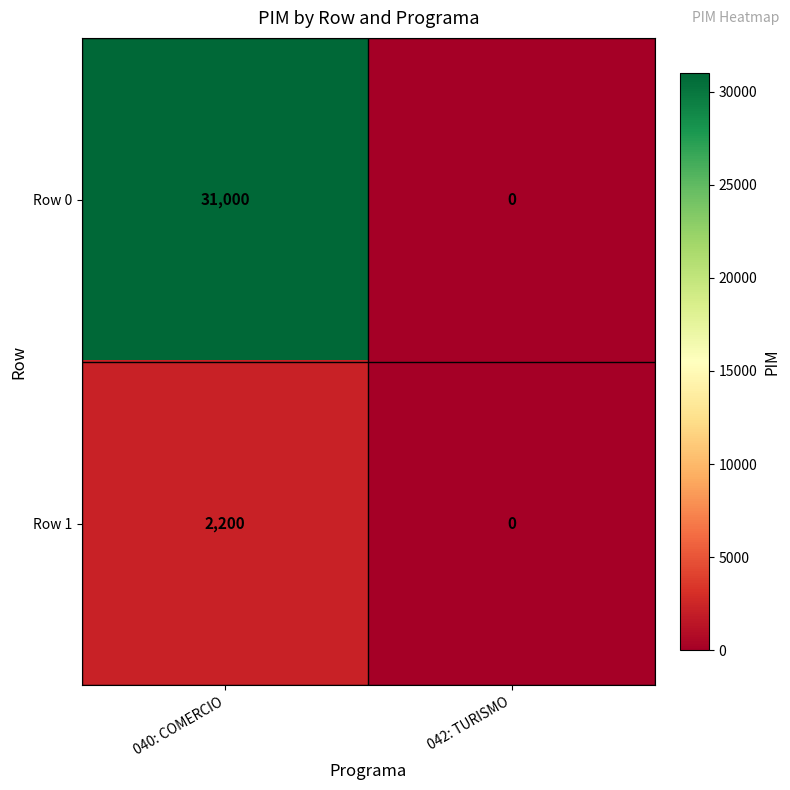

At which label does Row 1 reach its minimum?

042: TURISMO